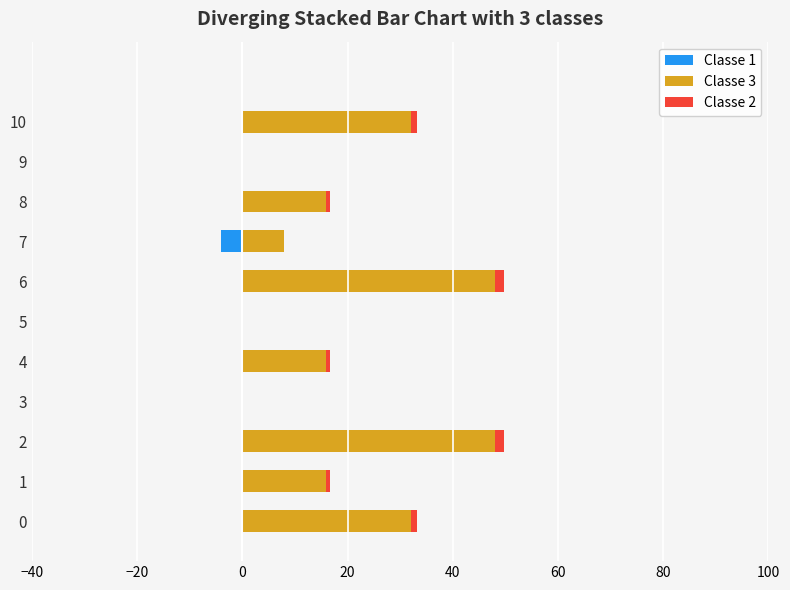

What are all the series names shown in the legend?

Classe 1, Classe 3, Classe 2